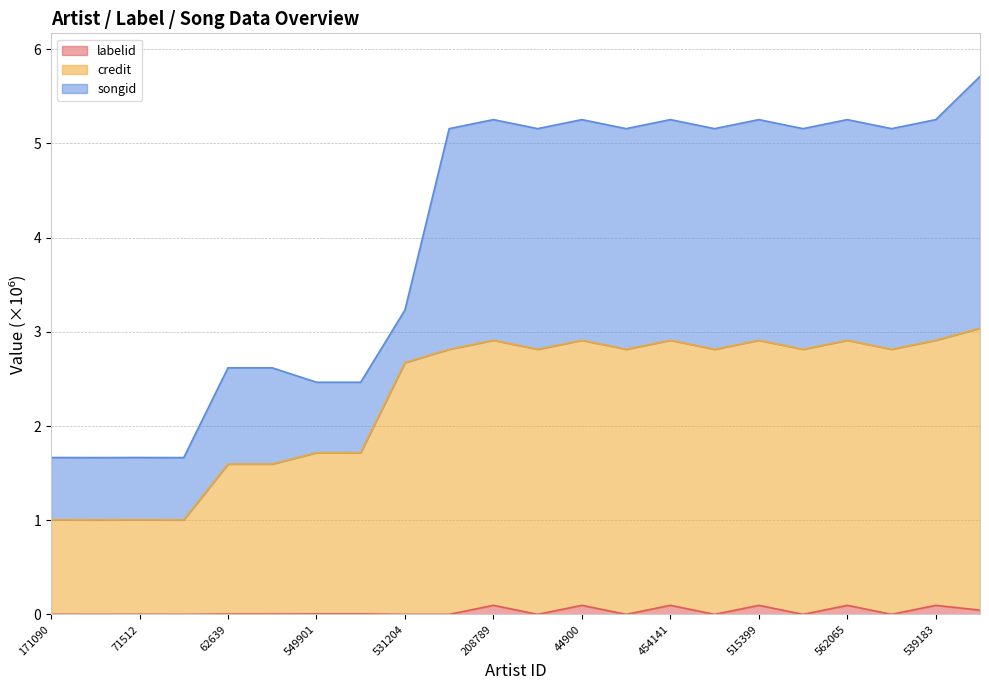

Is the value of credit at 996840 greater than the value of labelid at 372848?

Yes